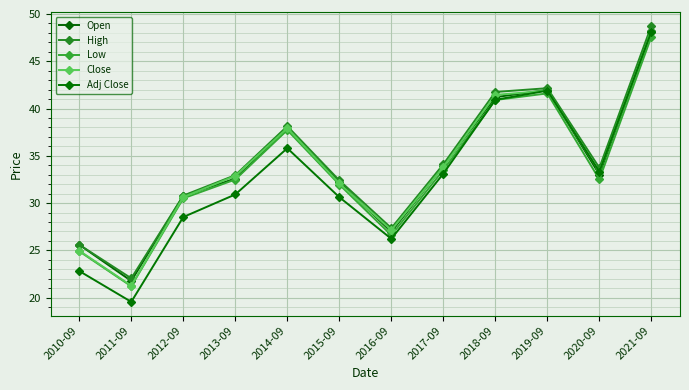

How many data points in Open are less than 33?

6